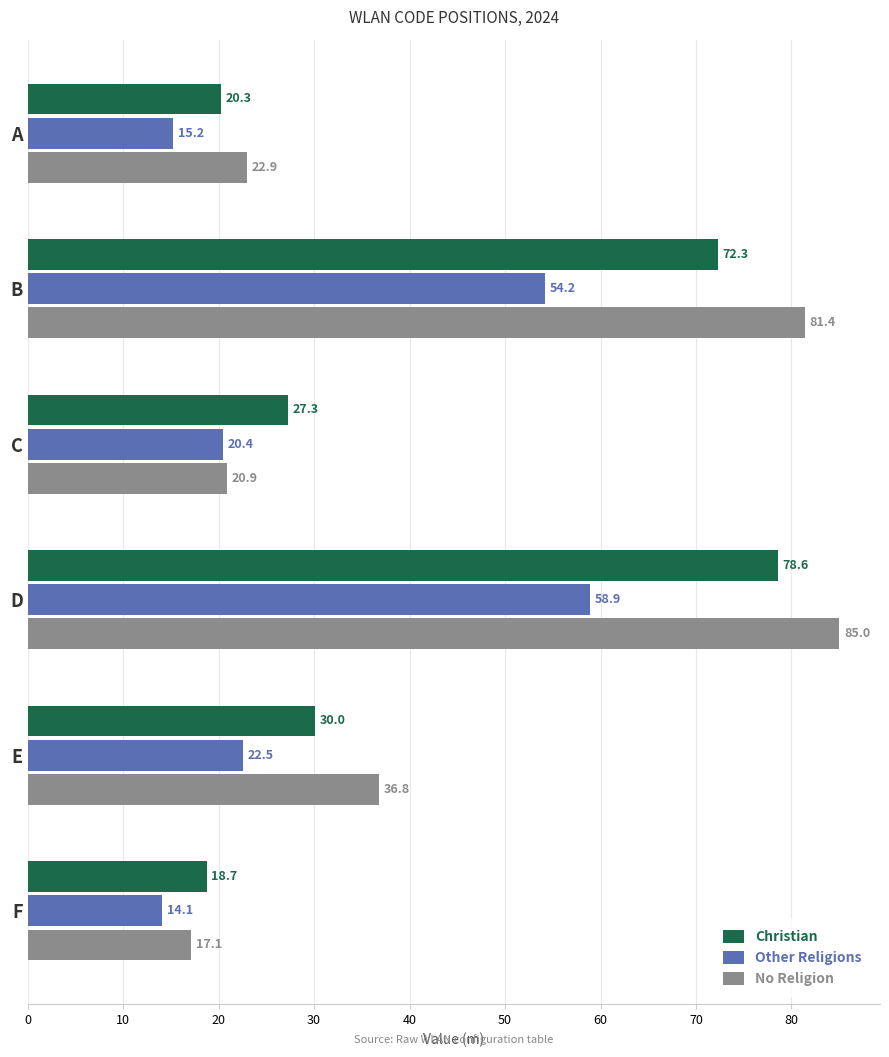

Rank the series by their maximum value, from lowest to highest.

Other Religions, Christian, No Religion